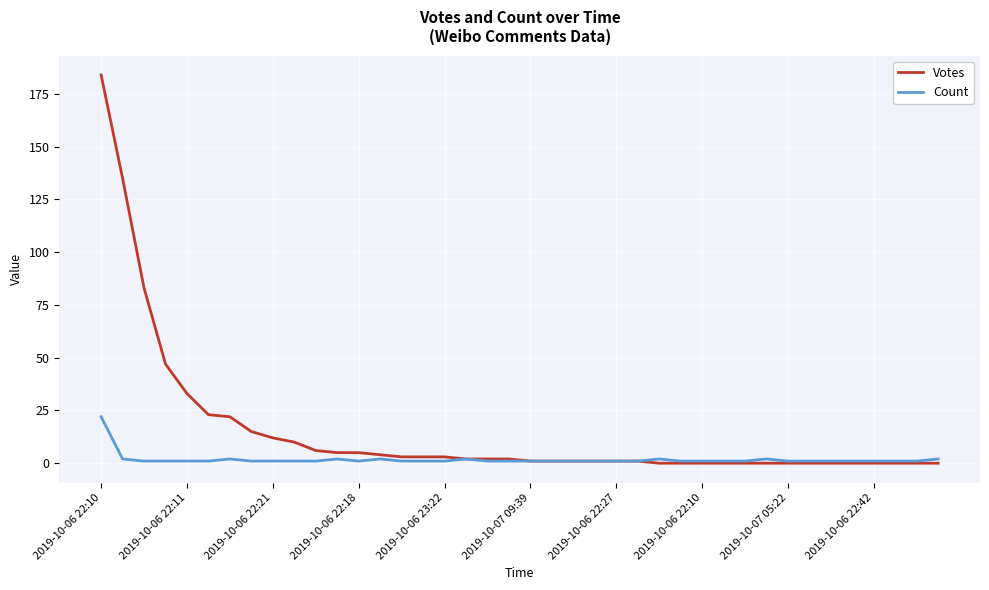

Which series has the widest spread of values?

Votes